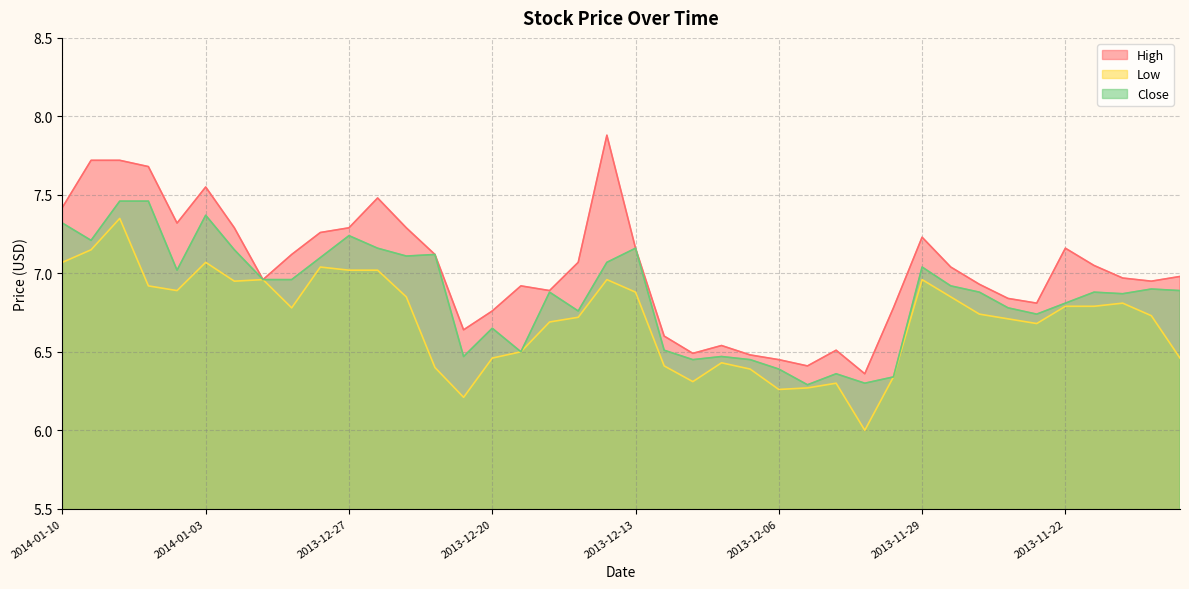

Which category has the highest value in the High series?

2013-12-16